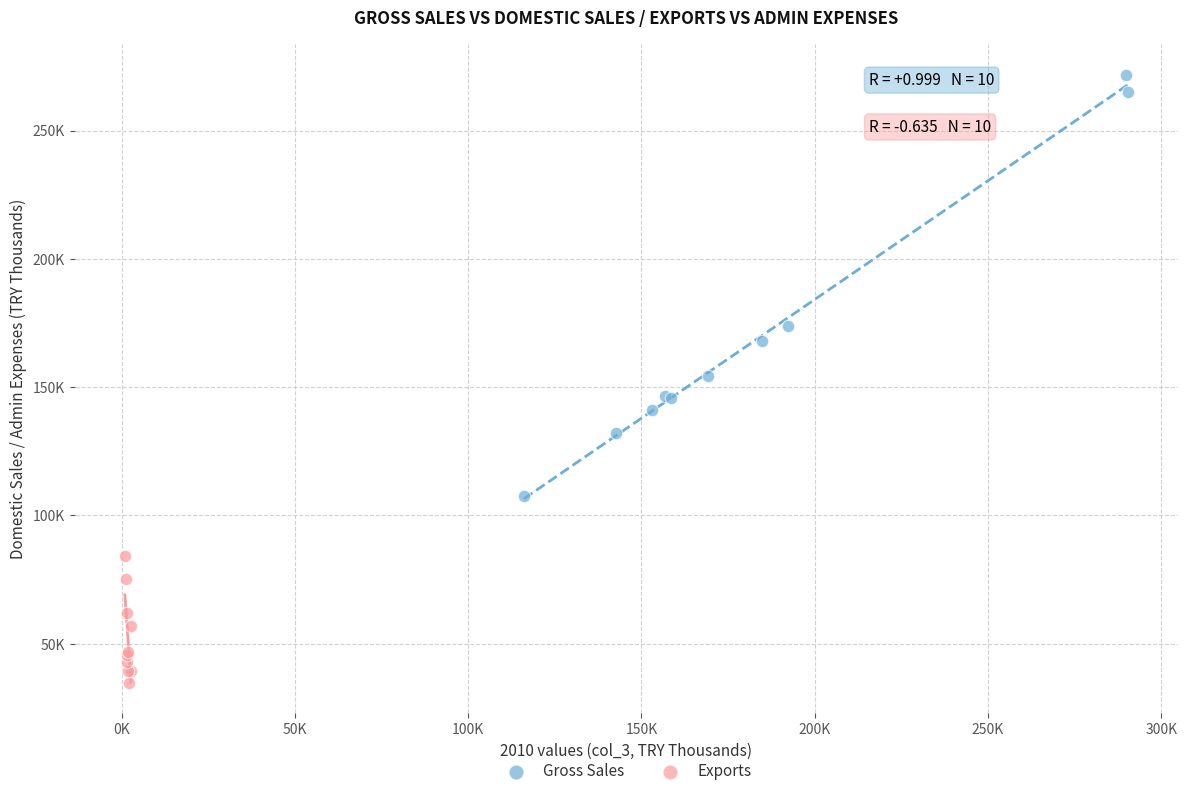

What are all the series names shown in the legend?

Gross Sales, Exports